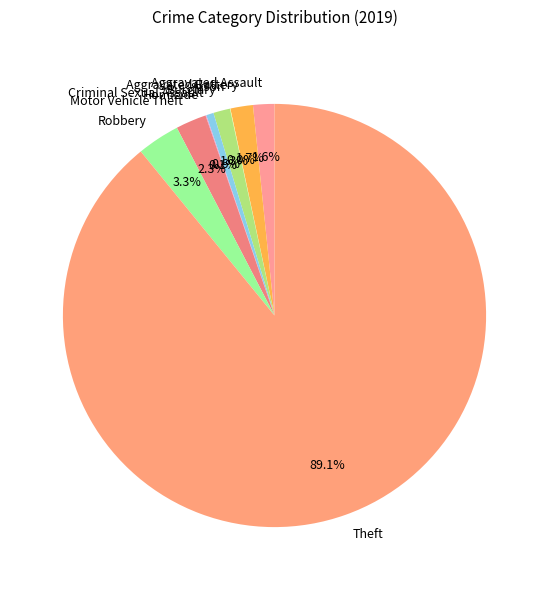

Which category accounts for the majority?

Theft